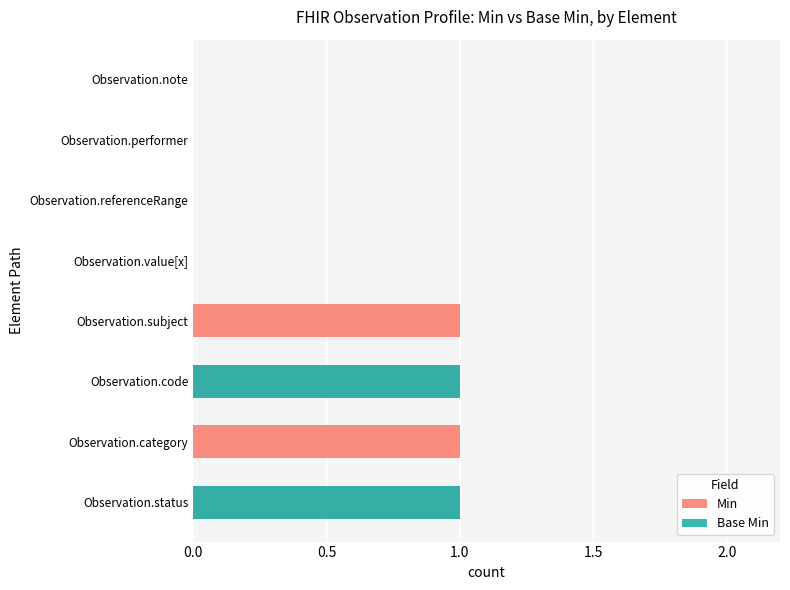

Which series has the largest total across all categories?

Min